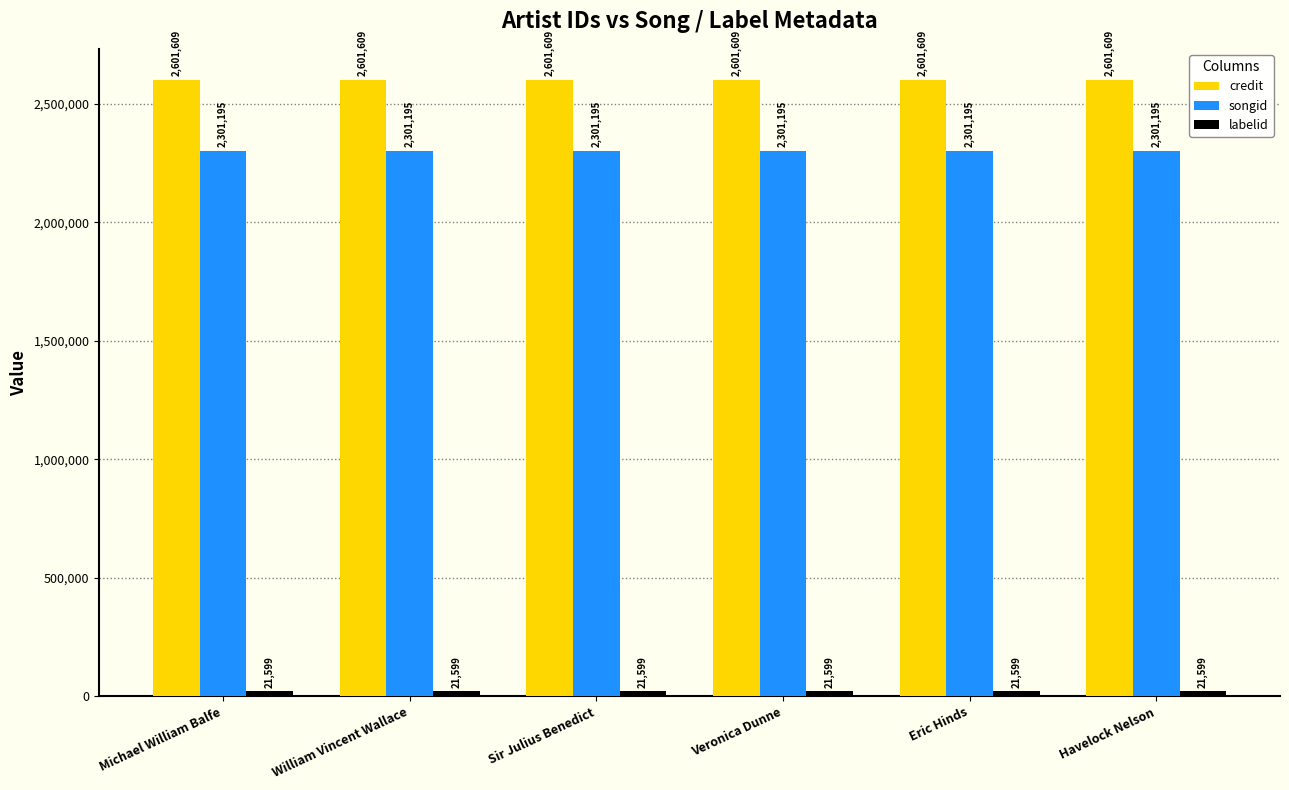

What is the label of the 1st bar from the left?

Michael William Balfe